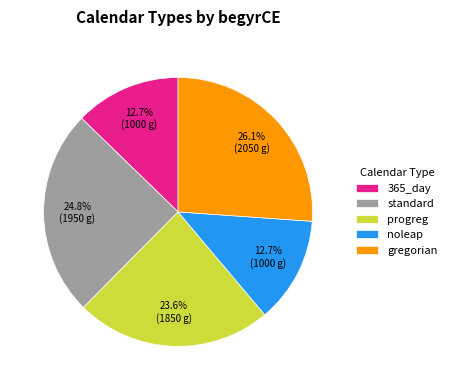

Between progreg and standard, which is larger?

standard